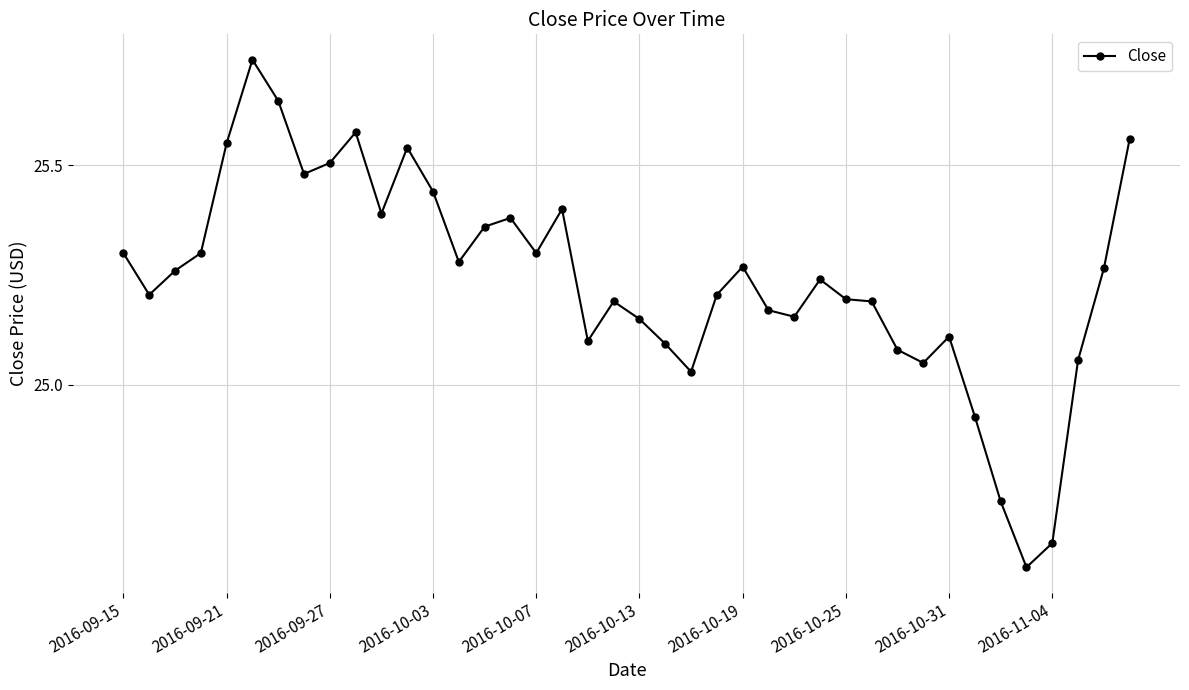

How many distinct data groups are displayed?

1